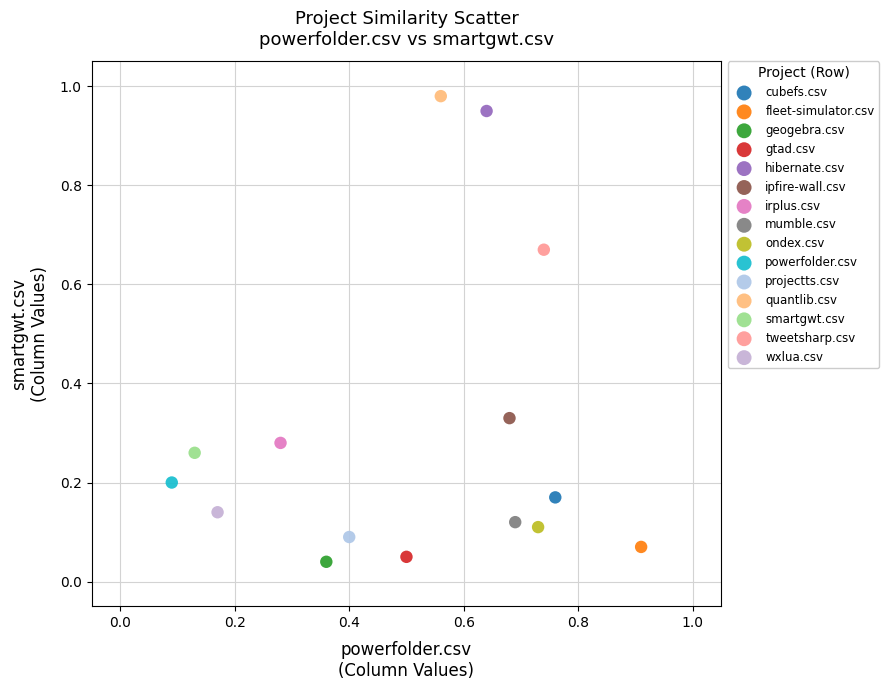

Which series reaches the minimum Y coordinate?

geogebra.csv